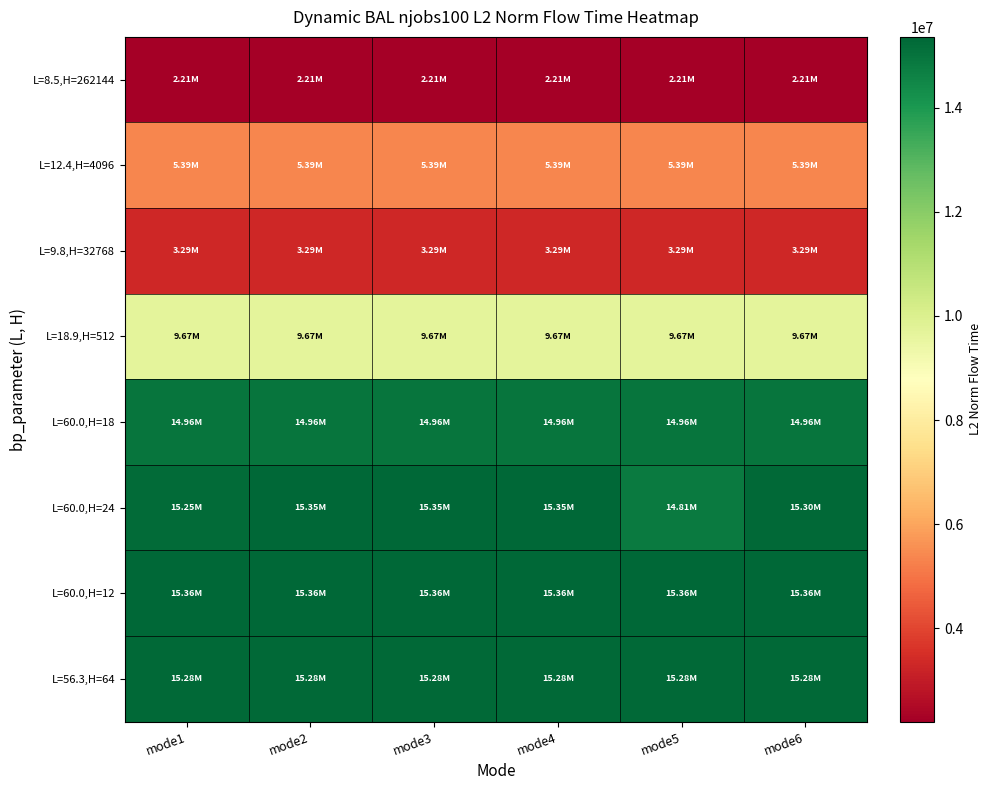

Which series changed the most between mode3 and mode6?

L=60.0,H=24